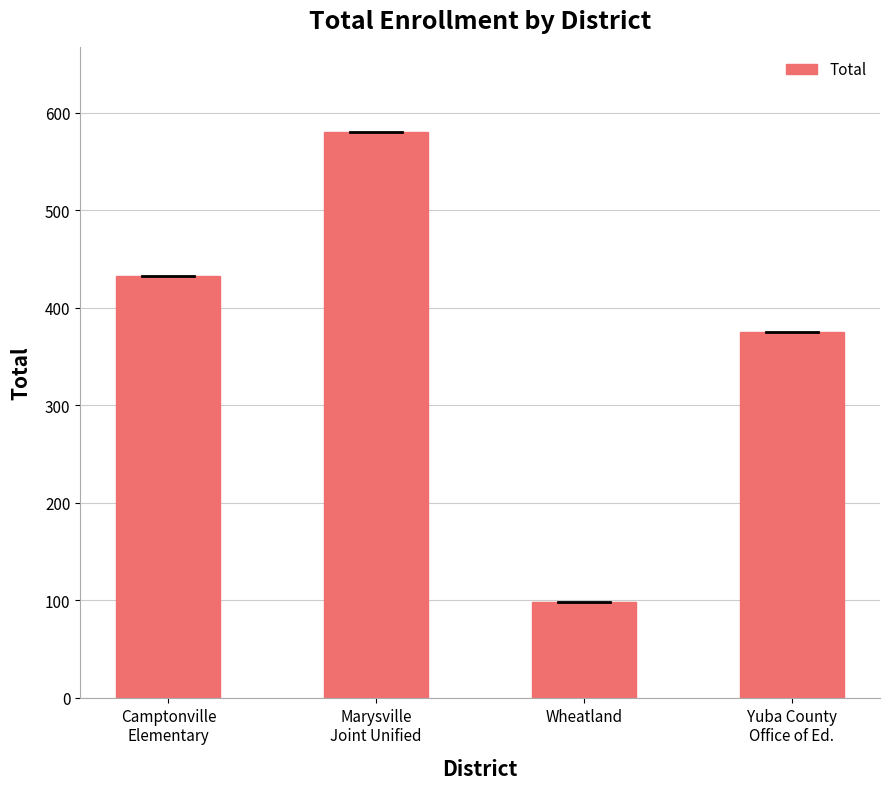

The value at Camptonville
Elementary is 433. True or false?

True